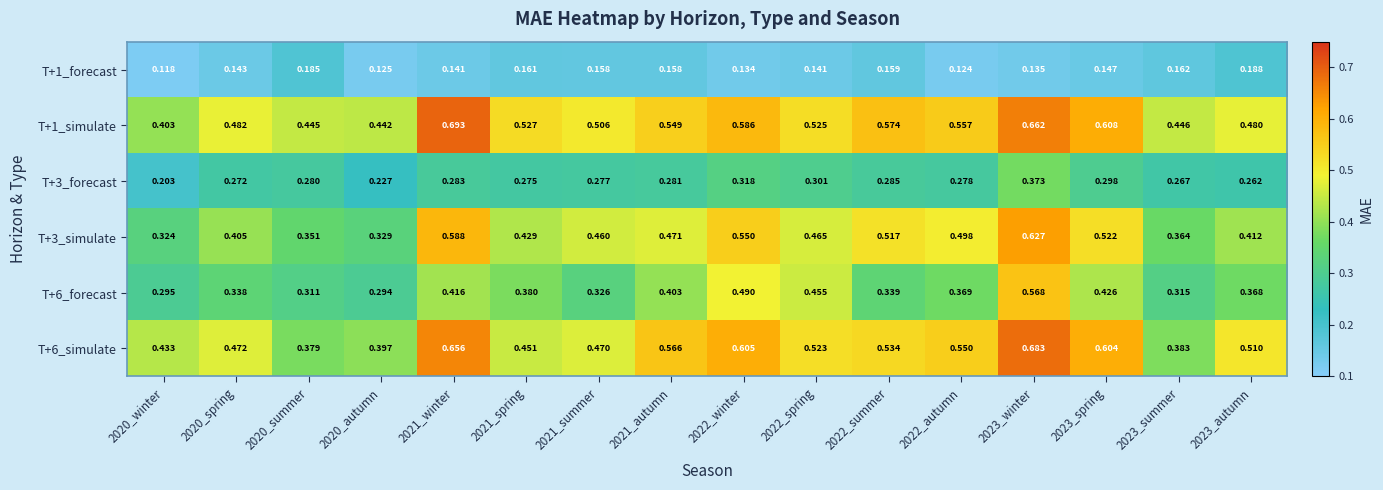

Is the value of T+3_simulate at 2021_spring greater than the value of T+6_forecast at 2023_summer?

Yes